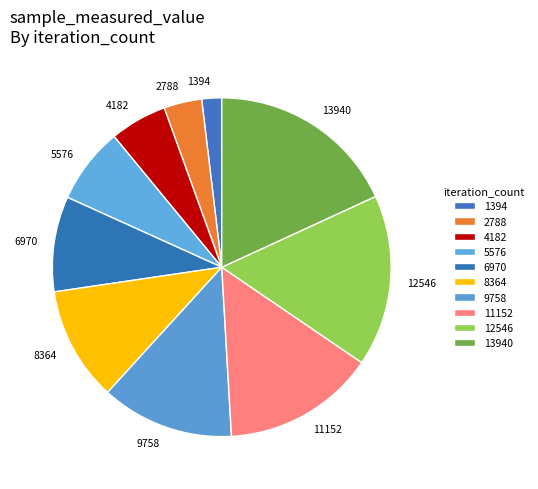

Does any single category account for the majority?

No